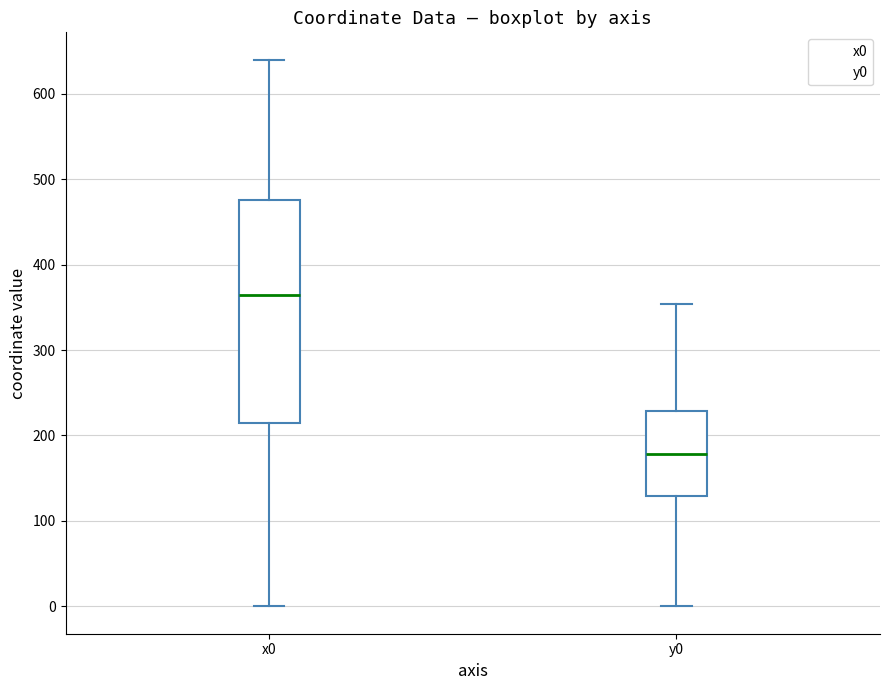

Reading left to right, read every box against the y-axis: the position of its median line, the range the box covers, and the ends of its whiskers. The values are not printed on the chart, so give them approximately, as read against the axis.

x0: median 360, box 210 to 480, whiskers 0 to 640
y0: median 180, box 130 to 230, whiskers 0 to 350